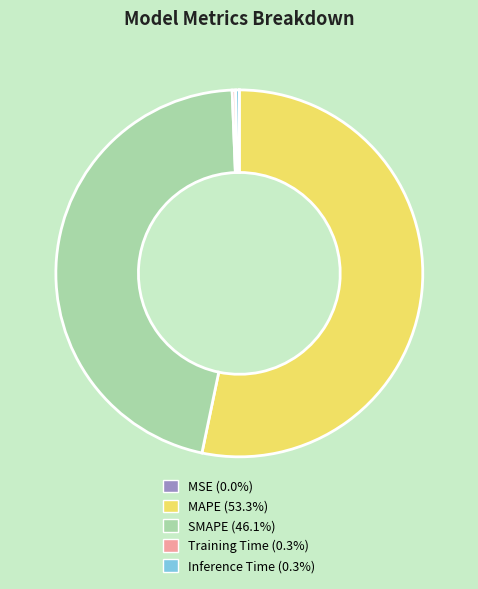

Does any single category account for the majority?

Yes